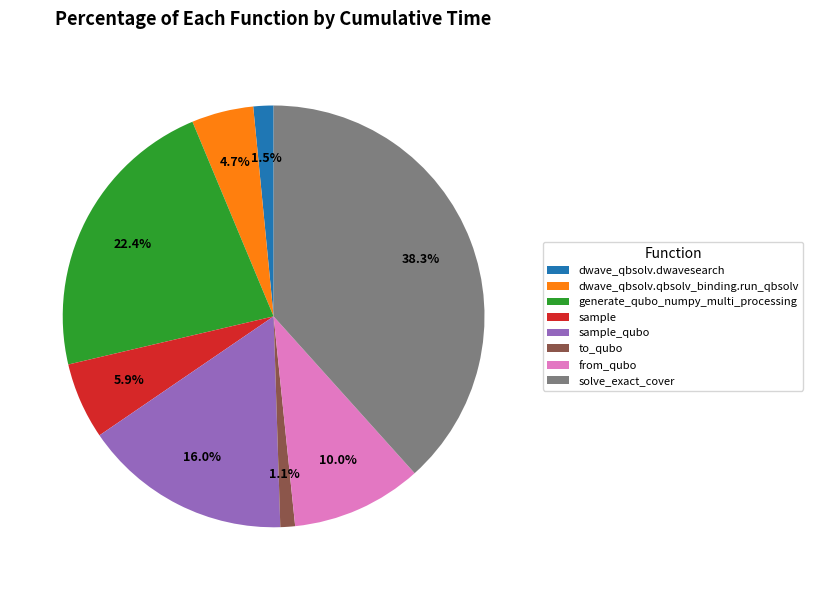

What is the largest slice in the pie chart?

solve_exact_cover